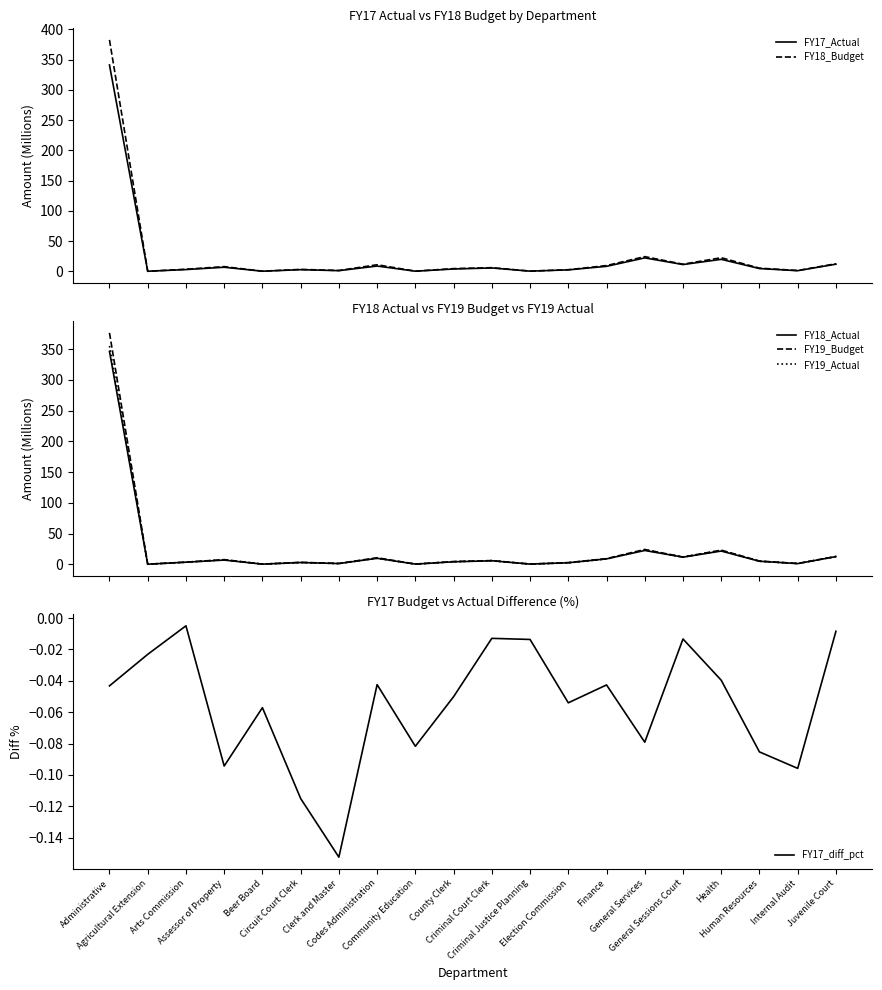

Reading left to right, transcribe all the data shown in this chart.

FY17_Actual: Administrative=341.2	Agricultural Extension=0.3	Arts Commission=3.1	Assessor of Property=6.9	Beer Board=0.4	Circuit Court Clerk=2.9	Clerk and Master=1.3	Codes Administration=9.0	Community Education=0.4	County Clerk=4.1	Criminal Court Clerk=5.8	Criminal Justice Planning=0.5	Election Commission=2.6	Finance=8.5	General Services=22.4	General Sessions Court=11.4	Health=20.0	Human Resources=4.8	Internal Audit=1.3	Juvenile Court=12.0
FY18_Budget: Administrative=382.7	Agricultural Extension=0.3	Arts Commission=3.7	Assessor of Property=8.0	Beer Board=0.4	Circuit Court Clerk=3.4	Clerk and Master=1.6	Codes Administration=11.1	Community Education=0.5	County Clerk=4.7	Criminal Court Clerk=6.2	Criminal Justice Planning=0.5	Election Commission=2.9	Finance=9.7	General Services=24.5	General Sessions Court=12.0	Health=22.7	Human Resources=5.4	Internal Audit=1.5	Juvenile Court=12.7
FY18_Actual: Administrative=346.3	Agricultural Extension=0.3	Arts Commission=3.6	Assessor of Property=7.0	Beer Board=0.4	Circuit Court Clerk=3.1	Clerk and Master=1.4	Codes Administration=9.9	Community Education=0.5	County Clerk=4.2	Criminal Court Clerk=5.9	Criminal Justice Planning=0.5	Election Commission=2.7	Finance=9.0	General Services=22.7	General Sessions Court=11.8	Health=21.7	Human Resources=5.1	Internal Audit=1.3	Juvenile Court=12.7
FY19_Budget: Administrative=376.5	Agricultural Extension=0.3	Arts Commission=3.7	Assessor of Property=7.8	Beer Board=0.4	Circuit Court Clerk=3.3	Clerk and Master=1.6	Codes Administration=10.8	Community Education=0.5	County Clerk=4.7	Criminal Court Clerk=6.2	Criminal Justice Planning=0.5	Election Commission=2.9	Finance=9.3	General Services=24.3	General Sessions Court=11.9	Health=23.2	Human Resources=5.4	Internal Audit=1.5	Juvenile Court=12.9
FY19_Actual: Administrative=355.3	Agricultural Extension=0.3	Arts Commission=3.6	Assessor of Property=7.5	Beer Board=0.4	Circuit Court Clerk=2.9	Clerk and Master=1.3	Codes Administration=10.0	Community Education=0.5	County Clerk=4.4	Criminal Court Clerk=6.1	Criminal Justice Planning=0.5	Election Commission=2.5	Finance=8.8	General Services=23.4	General Sessions Court=11.9	Health=22.6	Human Resources=5.1	Internal Audit=1.4	Juvenile Court=12.8
FY17_diff_pct: Administrative=-0.0	Agricultural Extension=-0.0	Arts Commission=-0.0	Assessor of Property=-0.1	Beer Board=-0.1	Circuit Court Clerk=-0.1	Clerk and Master=-0.2	Codes Administration=-0.0	Community Education=-0.1	County Clerk=-0.1	Criminal Court Clerk=-0.0	Criminal Justice Planning=-0.0	Election Commission=-0.1	Finance=-0.0	General Services=-0.1	General Sessions Court=-0.0	Health=-0.0	Human Resources=-0.1	Internal Audit=-0.1	Juvenile Court=-0.0